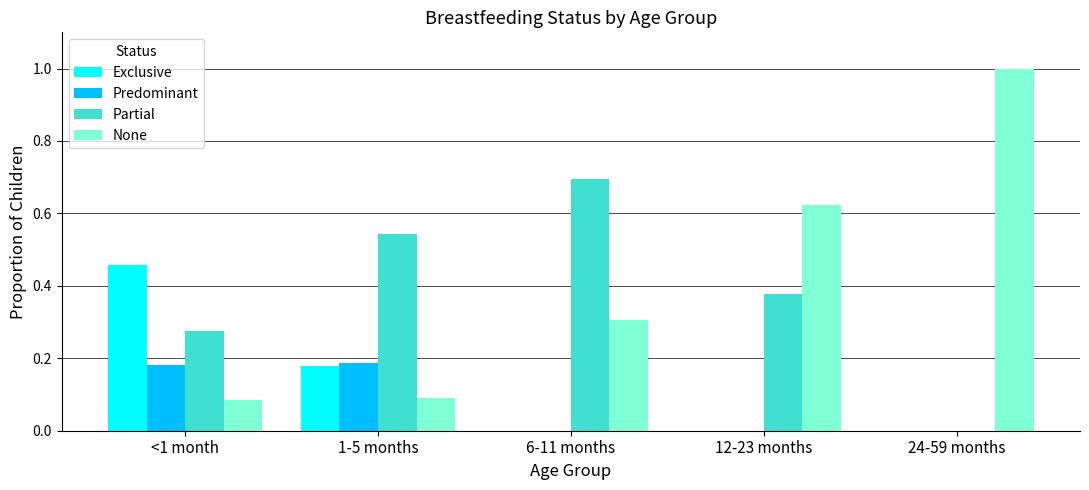

Which series has the largest range (max minus min)?

None